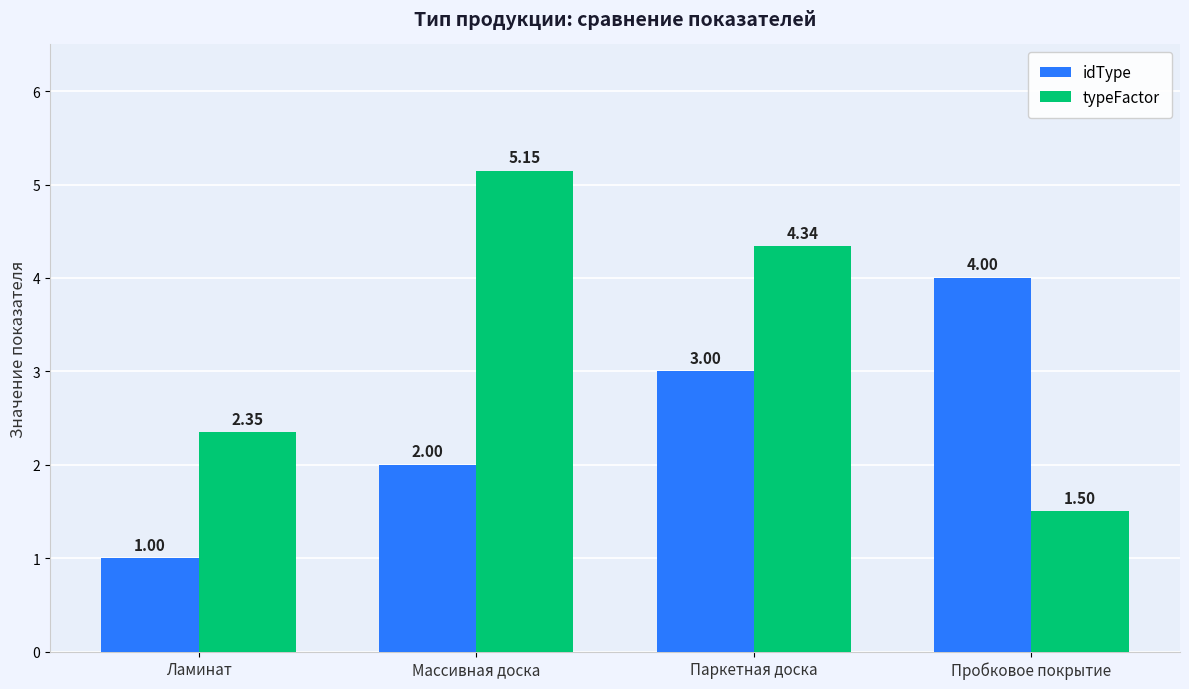

Is the value of idType at Ламинат greater than the value of typeFactor at Пробковое покрытие?

No